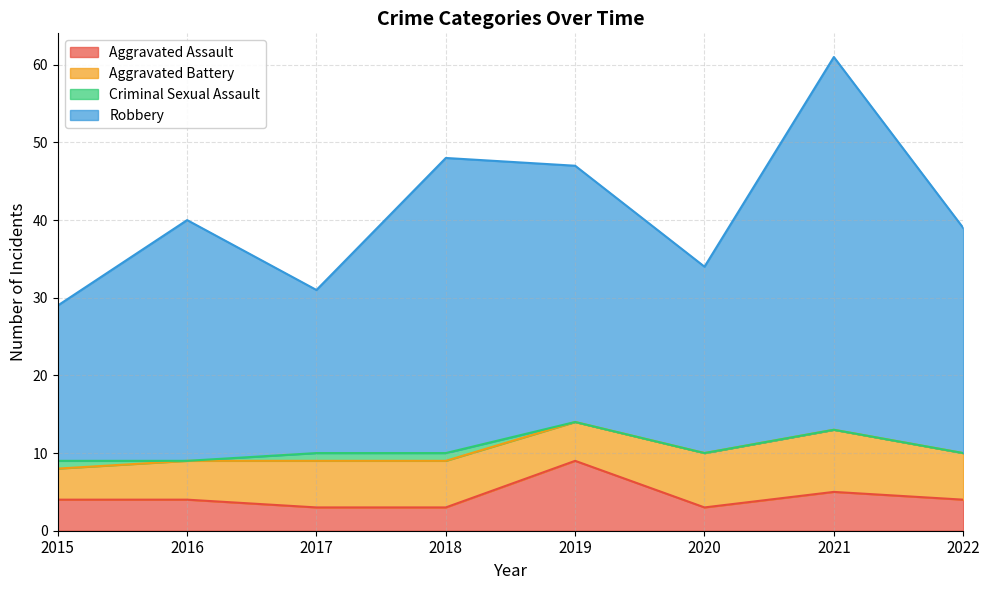

At which category is the sum across all series the highest?

2021